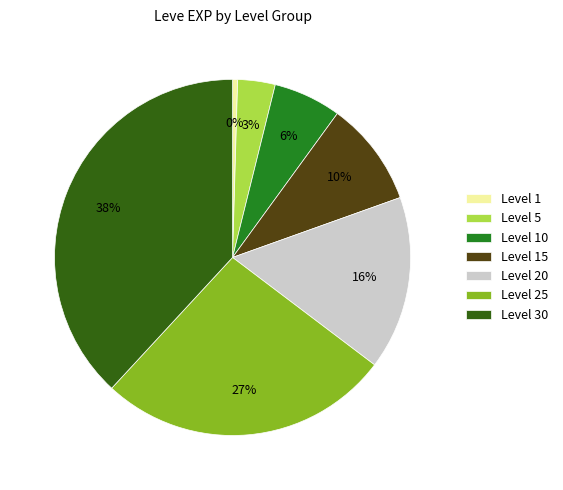

Count the number of slices in the pie.

7